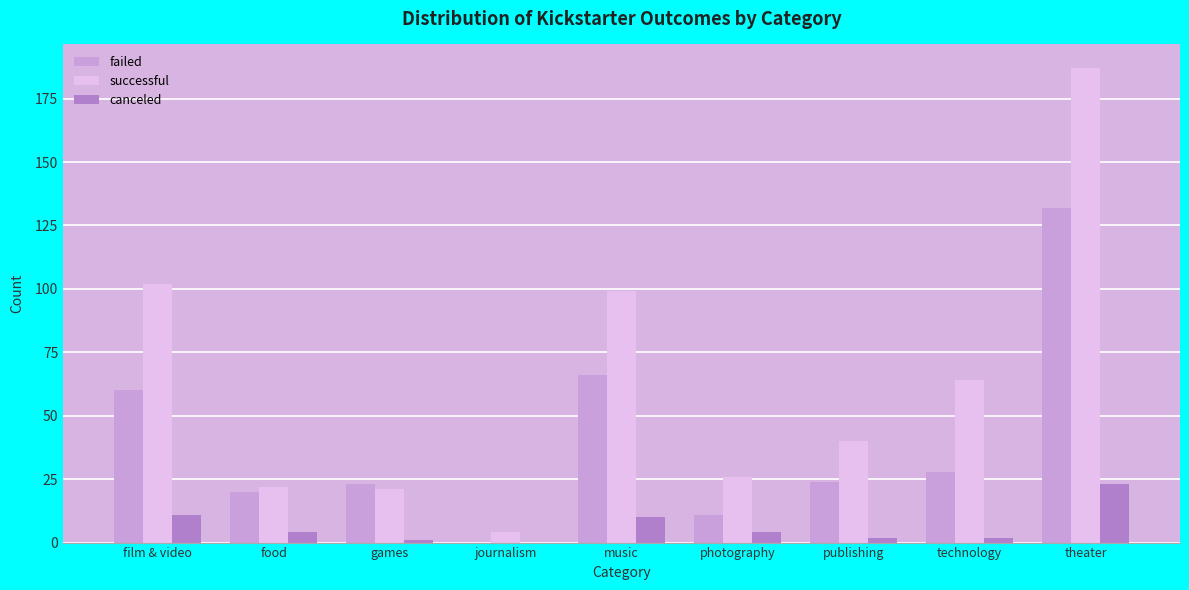

What is the sum of the successful values at food and photography?

48